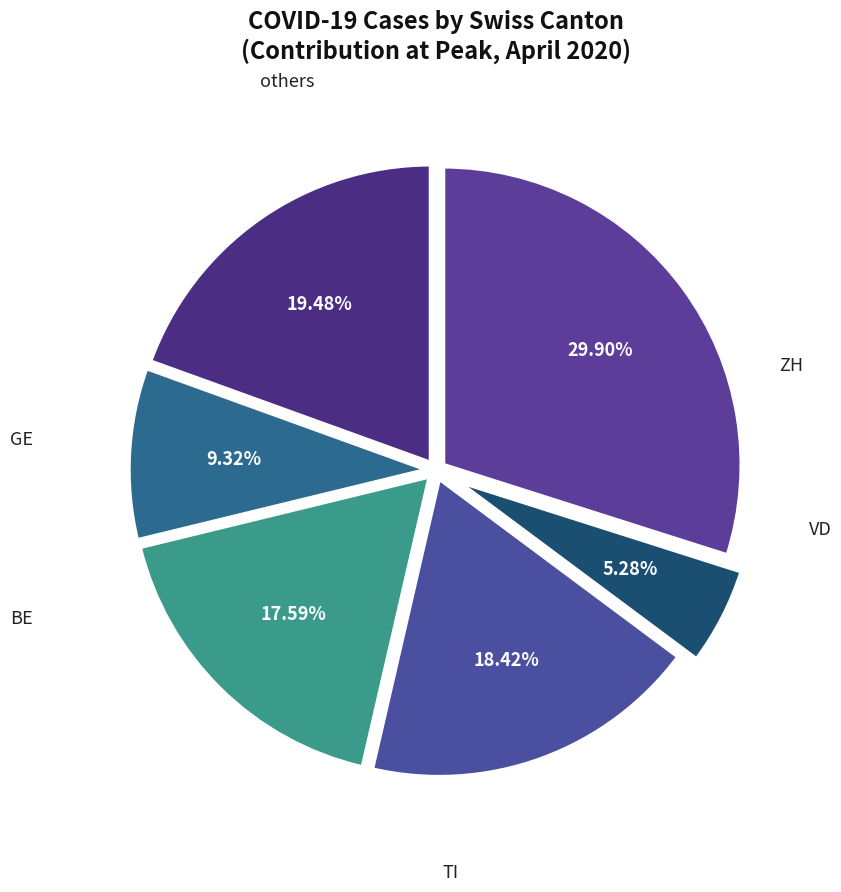

Count the number of slices in the pie.

6